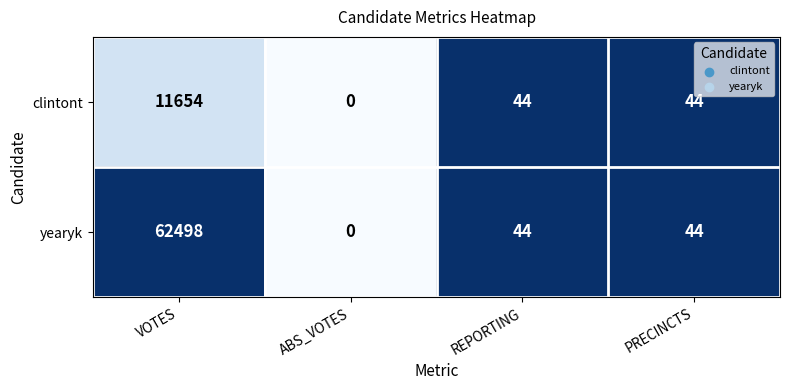

What is the total value across all series at REPORTING?

88